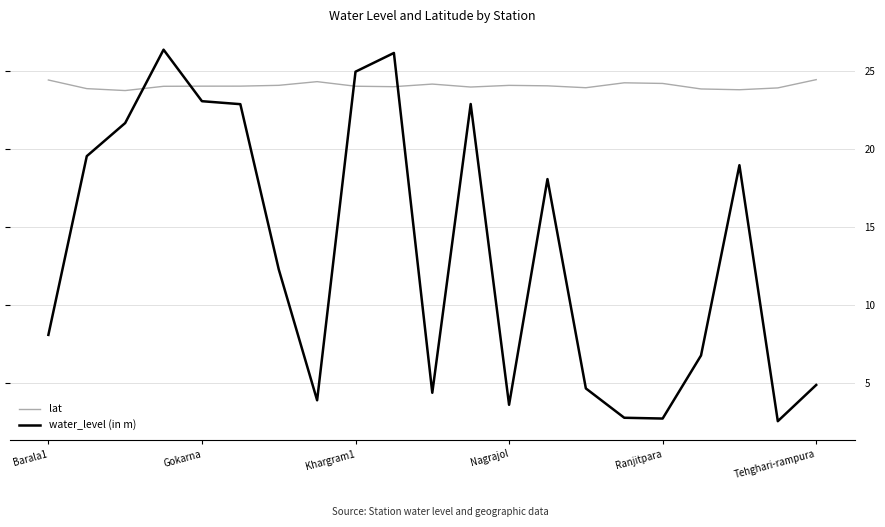

After their last crossing, which series has the higher values: lat or water_level (in m)?

lat